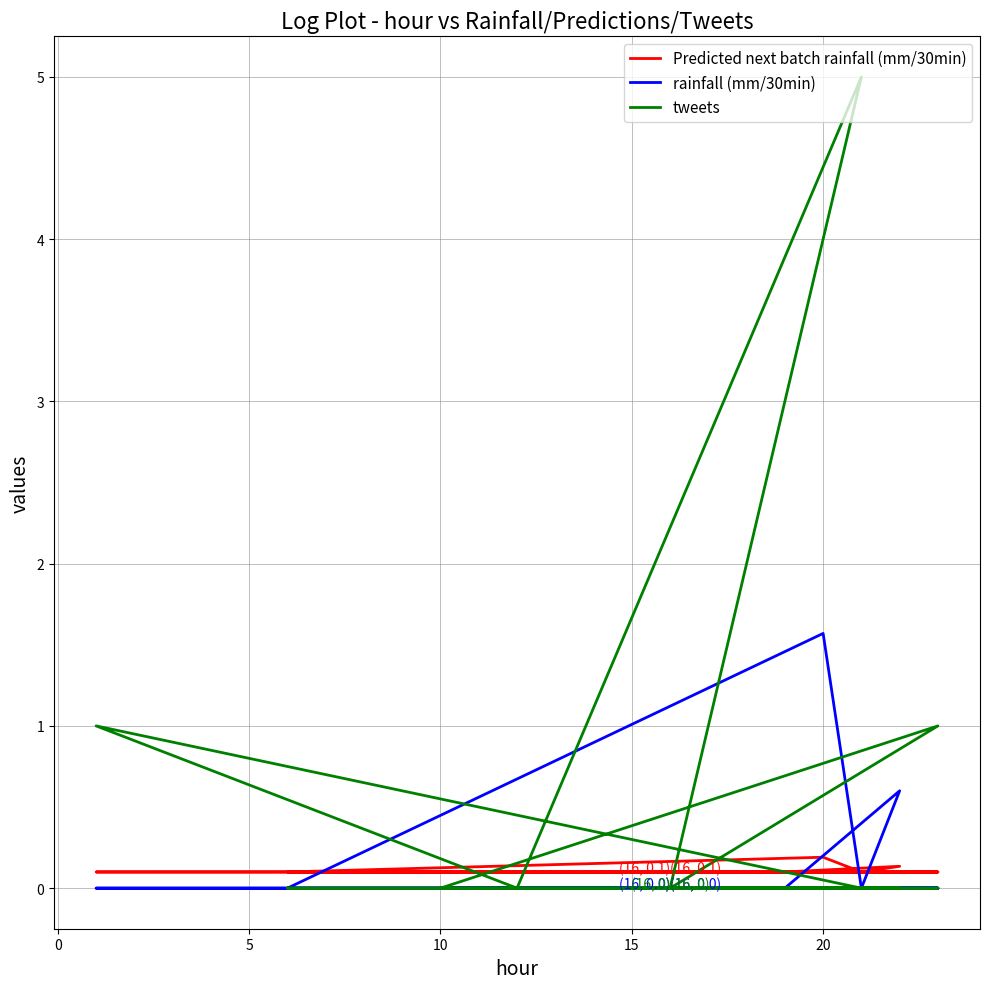

Count the tweets values in the range 0 to 1.

19